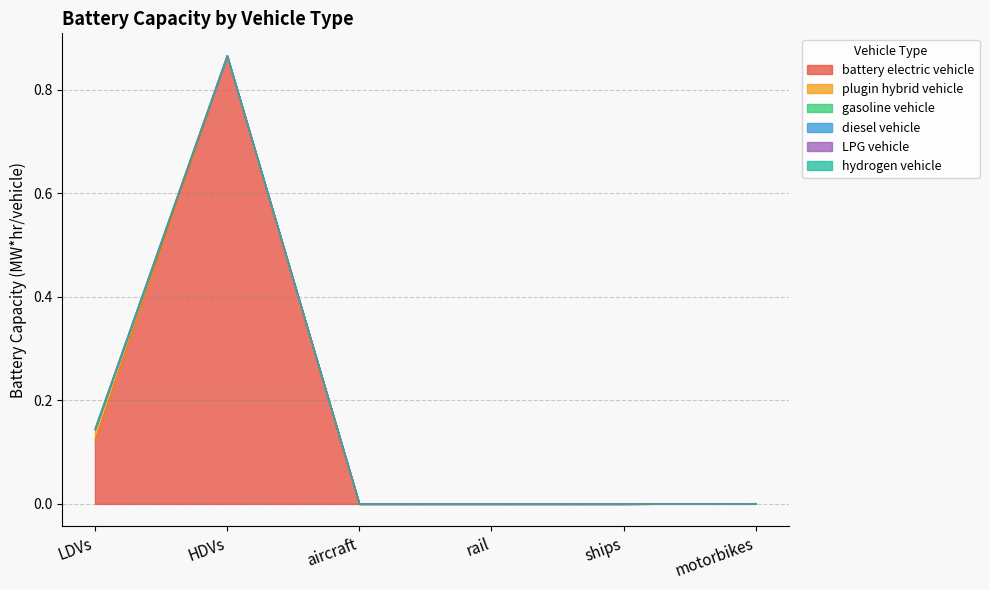

True or false: battery electric vehicle and gasoline vehicle intersect in this chart.

False